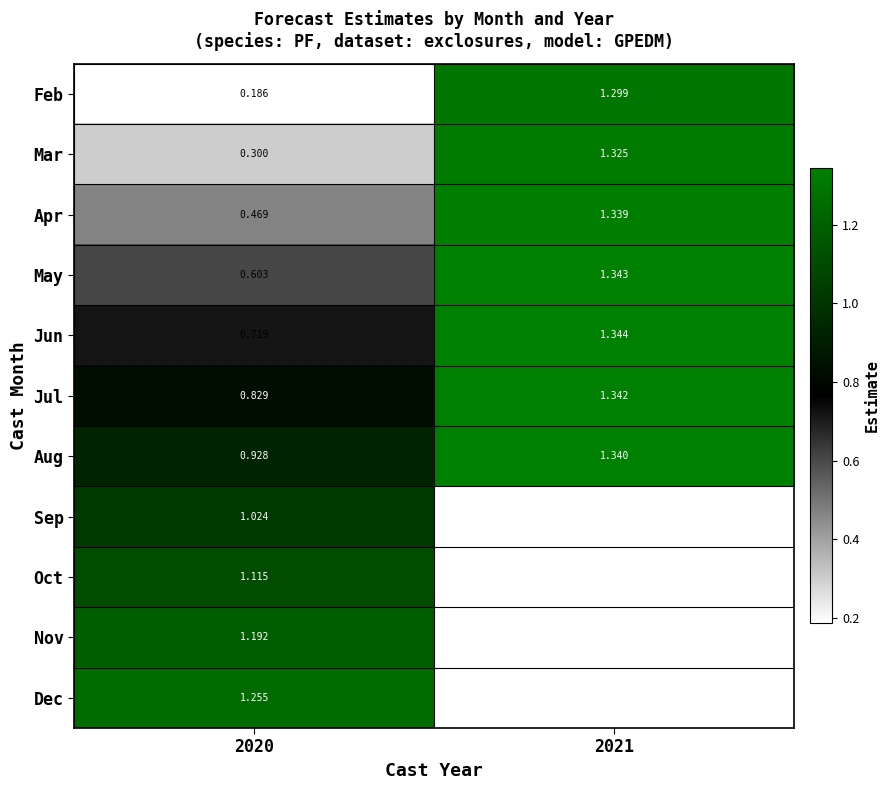

At which category does the chart reach its peak across all series?

2021